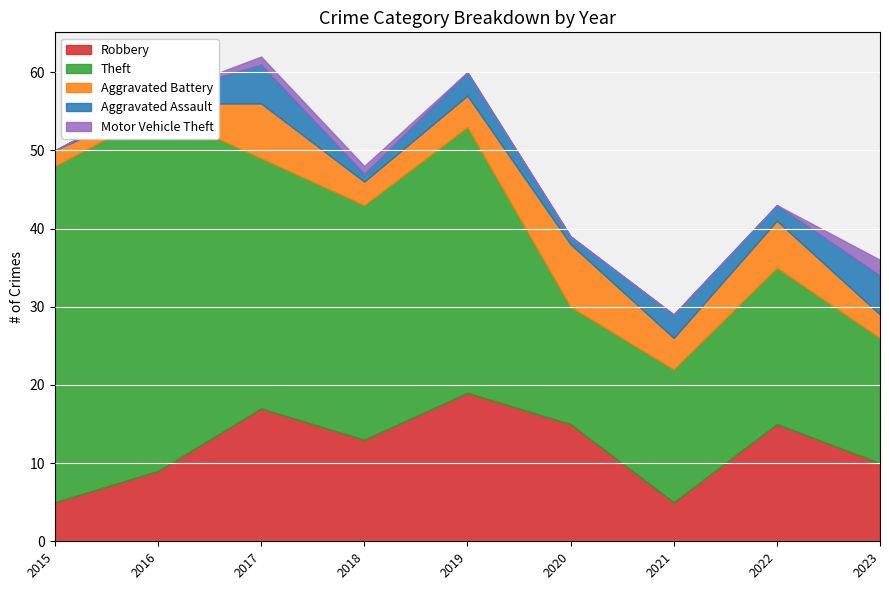

In Aggravated Assault, how many points are higher than both neighbors (excluding endpoints)?

3